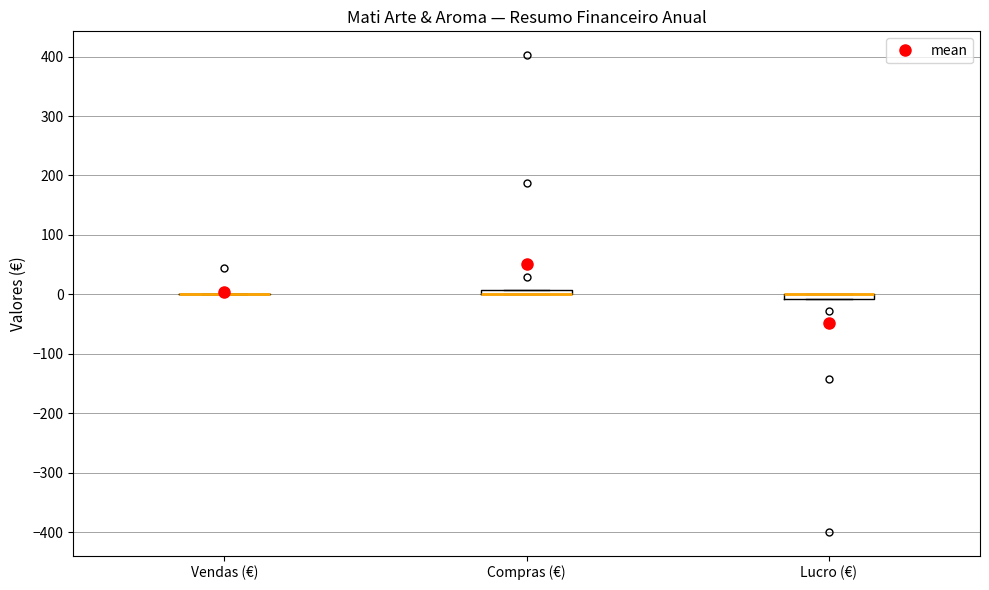

Where is the lower edge of the box for Compras (€) on the y-axis? The values are not printed on the chart, so give them approximately, as read against the axis.

0